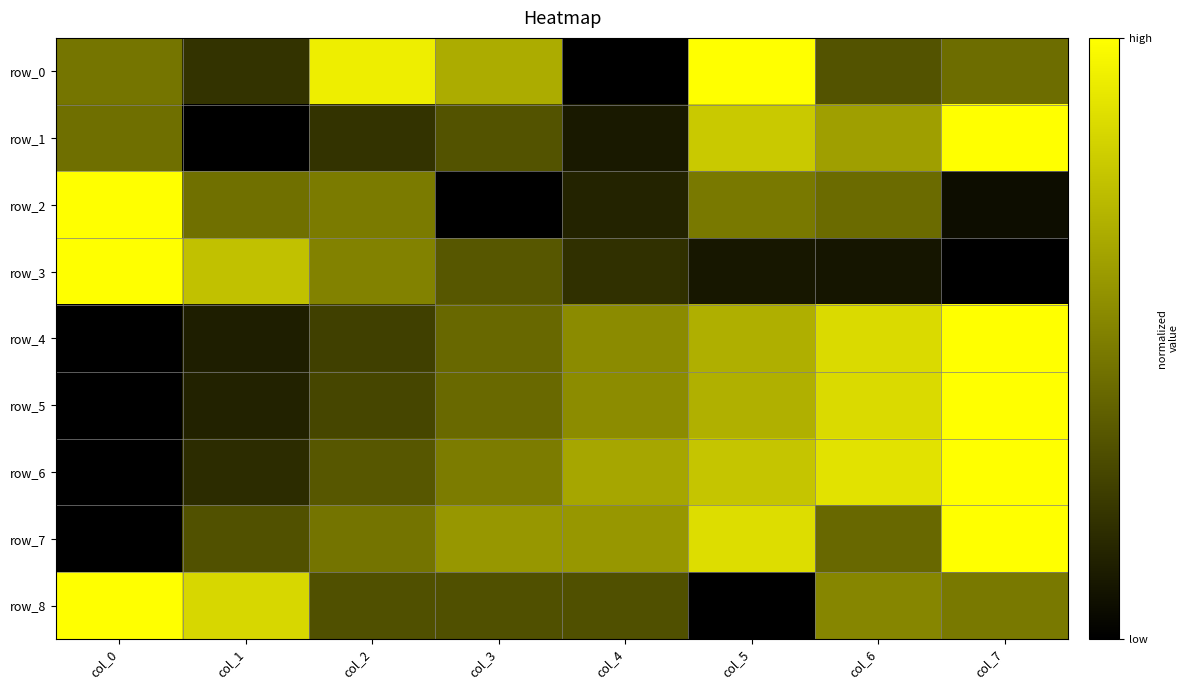

What is the average value of the row_2 series?

0.4